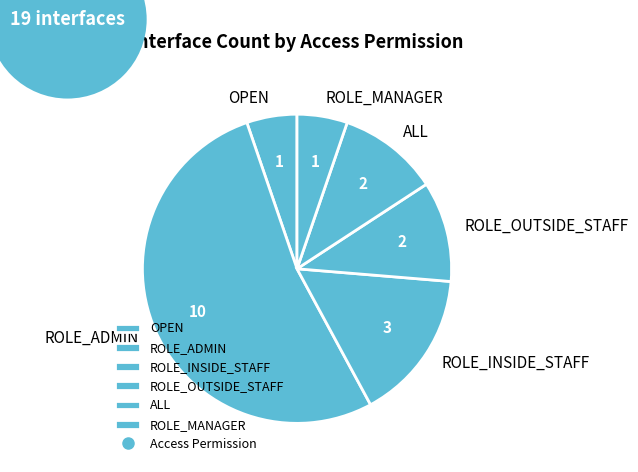

What is the ratio of the value at OPEN to the value at ROLE_OUTSIDE_STAFF?

0.5